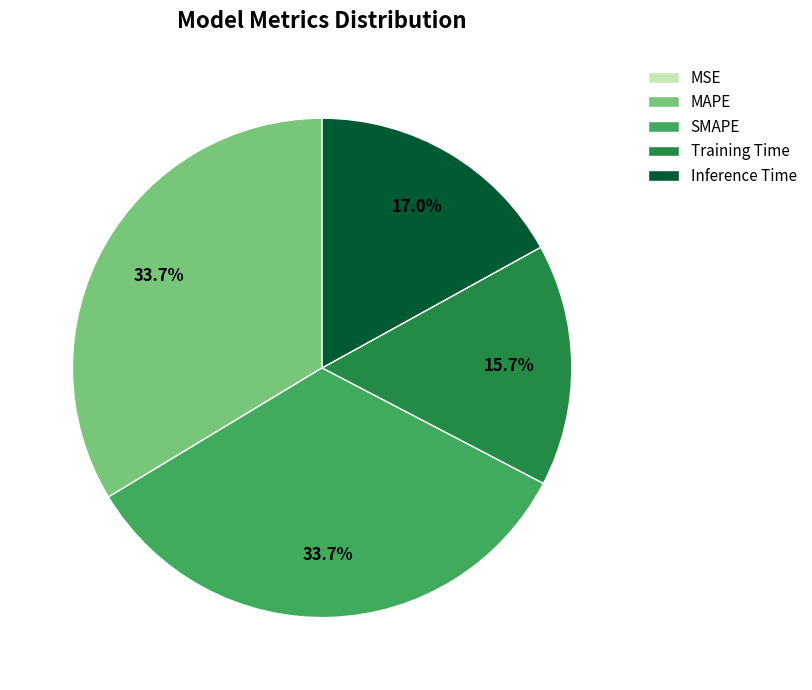

Between Inference Time and Training Time, which is larger?

Inference Time